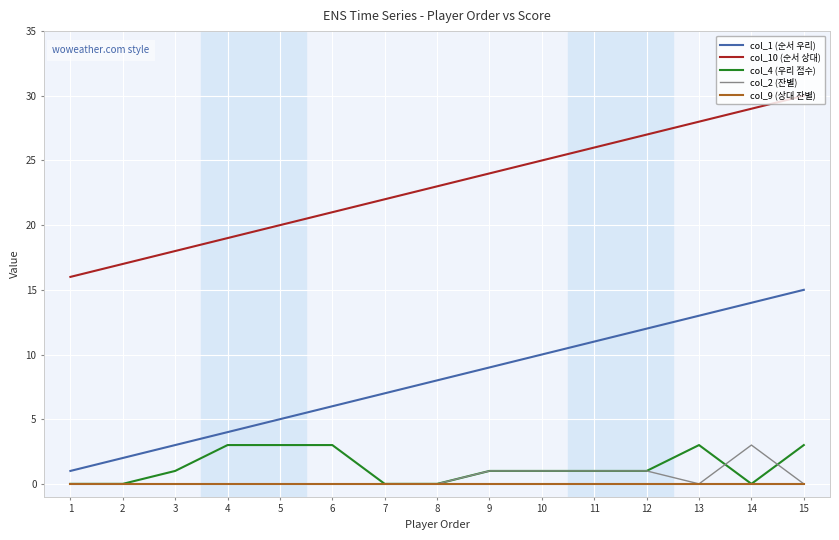

What is the difference between the maximum and minimum values in the col_2 (잔별) series?

3